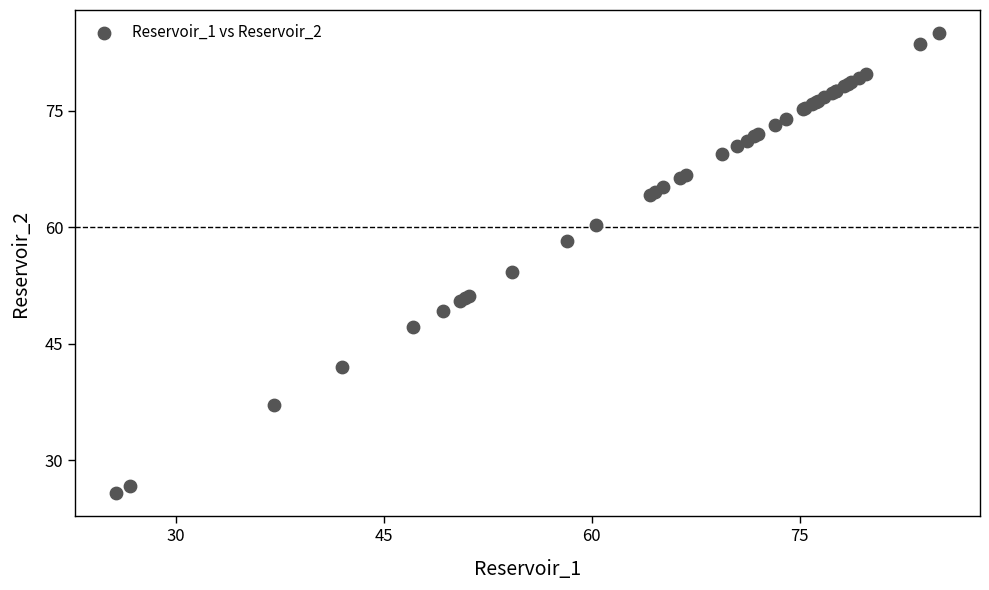

What Y value in the scatter plot is closest to 55?

54.3